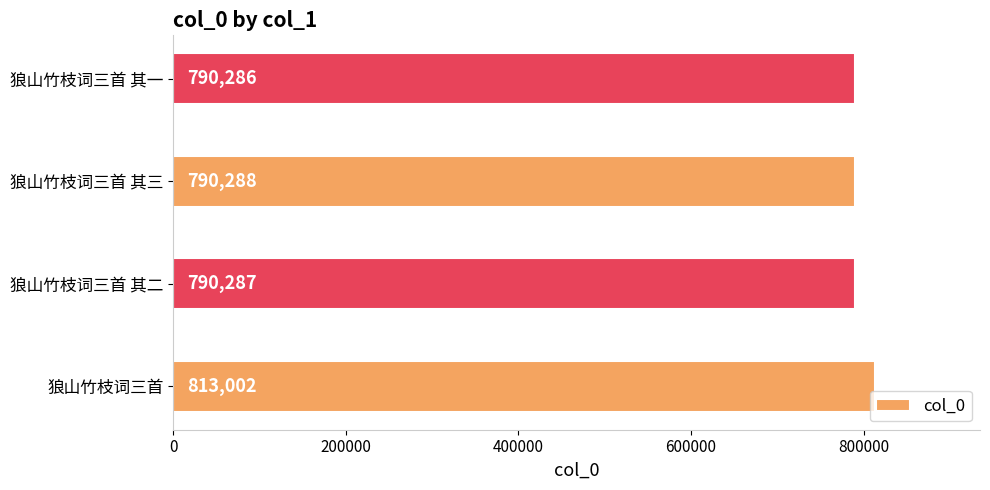

List the labels in order of value, smallest first.

狼山竹枝词三首 其一, 狼山竹枝词三首 其二, 狼山竹枝词三首 其三, 狼山竹枝词三首